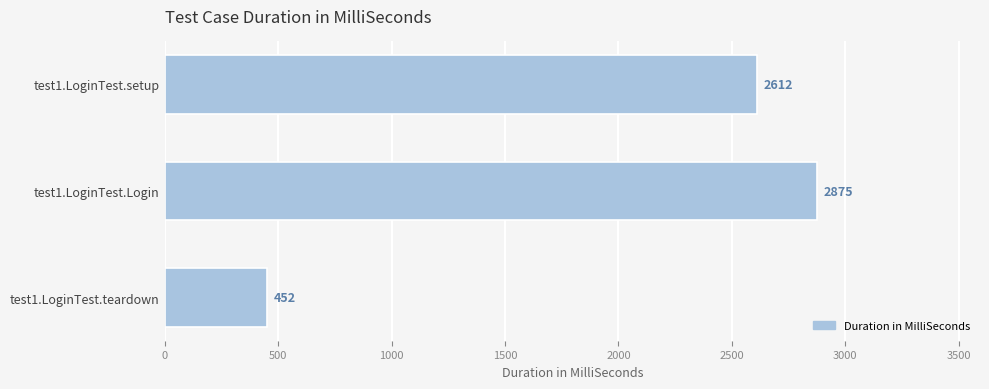

The value at test1.LoginTest.Login is 2875. True or false?

True